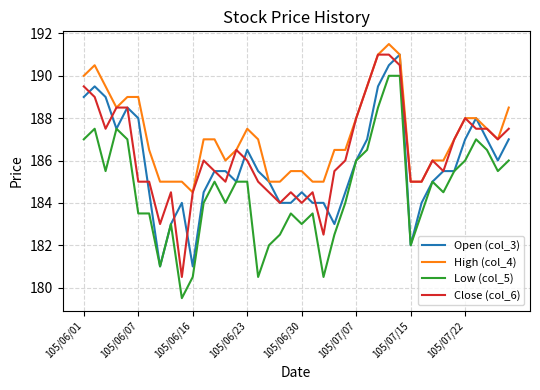

Which series has the largest total across all categories?

High (col_4)